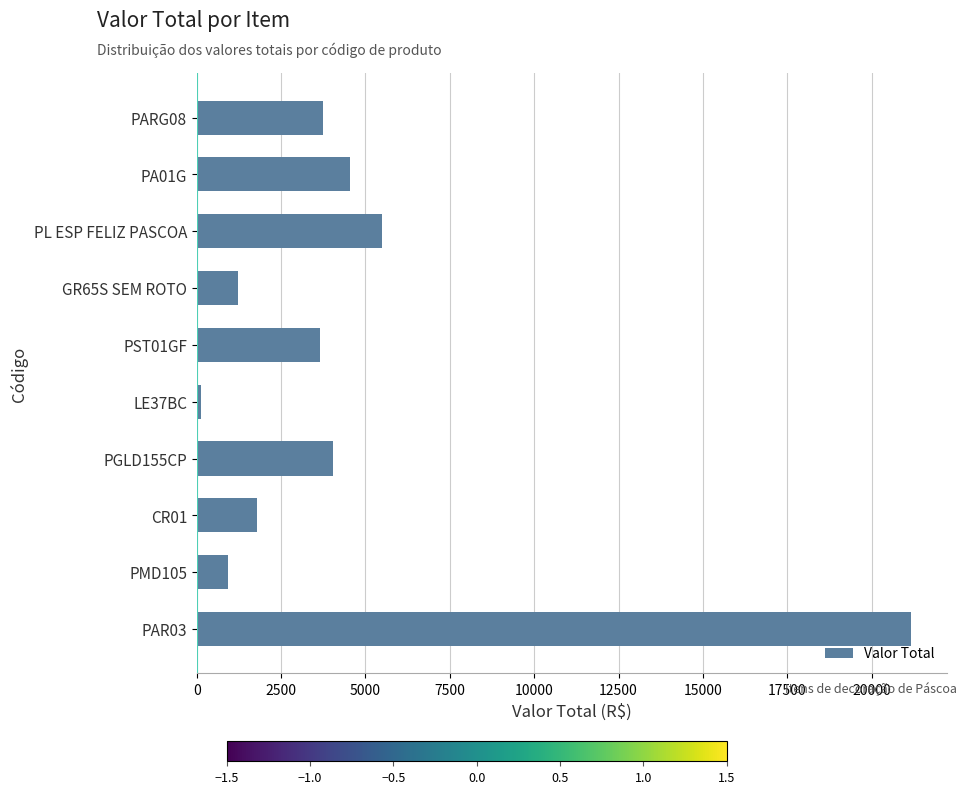

What is the sum of all values?

46705.0